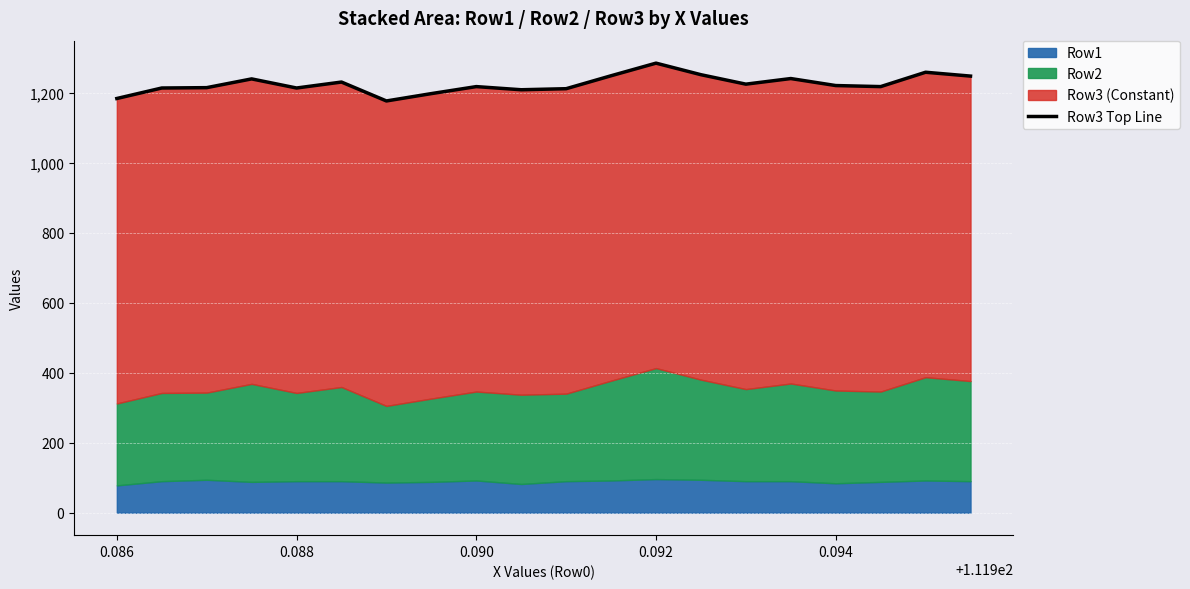

True or false: the data shows 506.6 at 0.094.

False